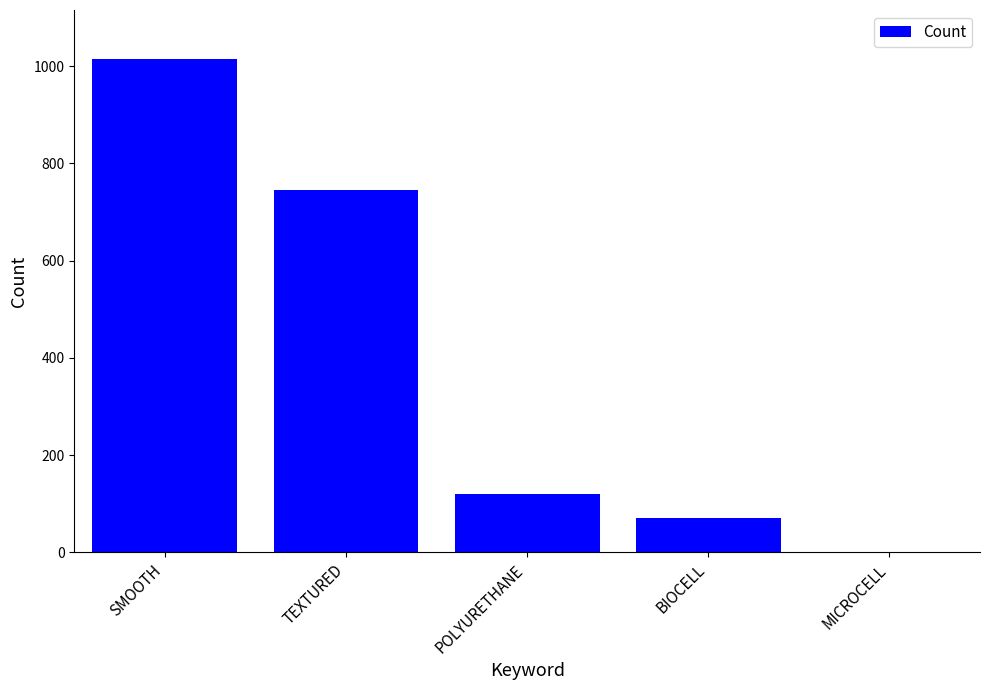

Reading left to right, transcribe all the data shown in this chart.

SMOOTH=1014	TEXTURED=746	POLYURETHANE=120	BIOCELL=71	MICROCELL=1